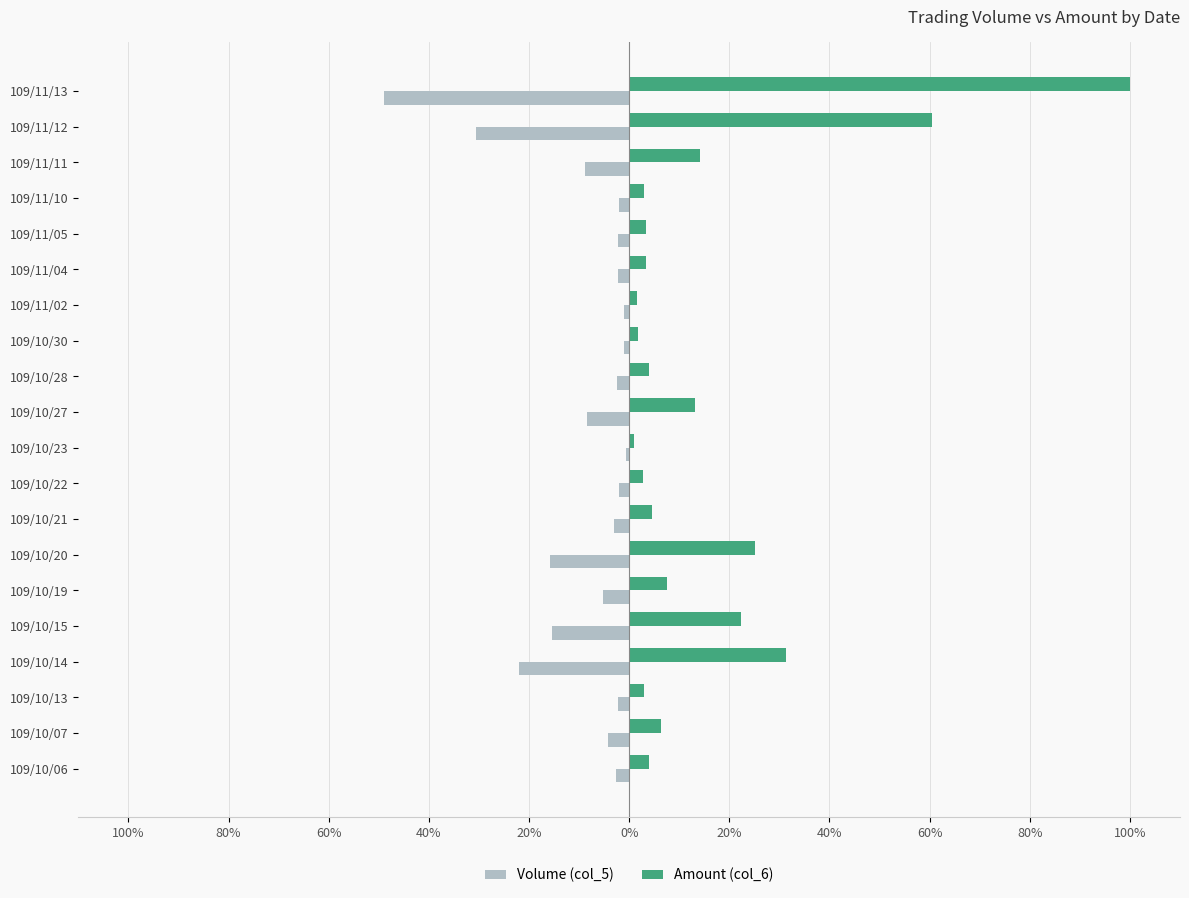

What are all the series names shown in the legend?

Volume (col_5), Amount (col_6)